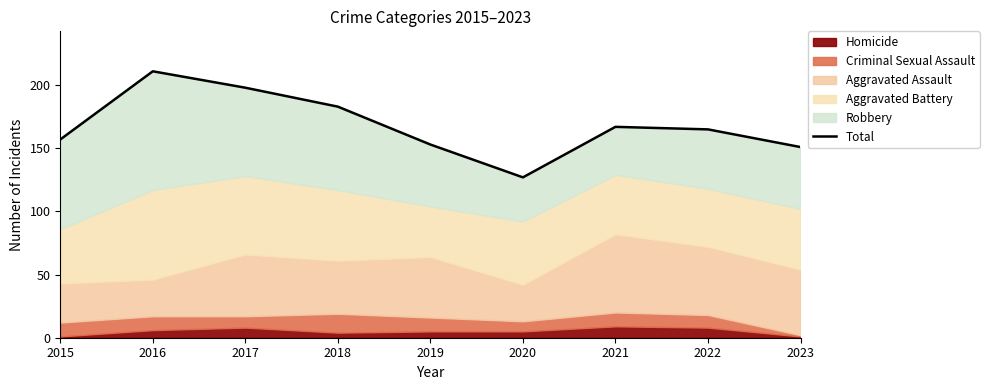

Where is the data nearest to the value 169?

2021